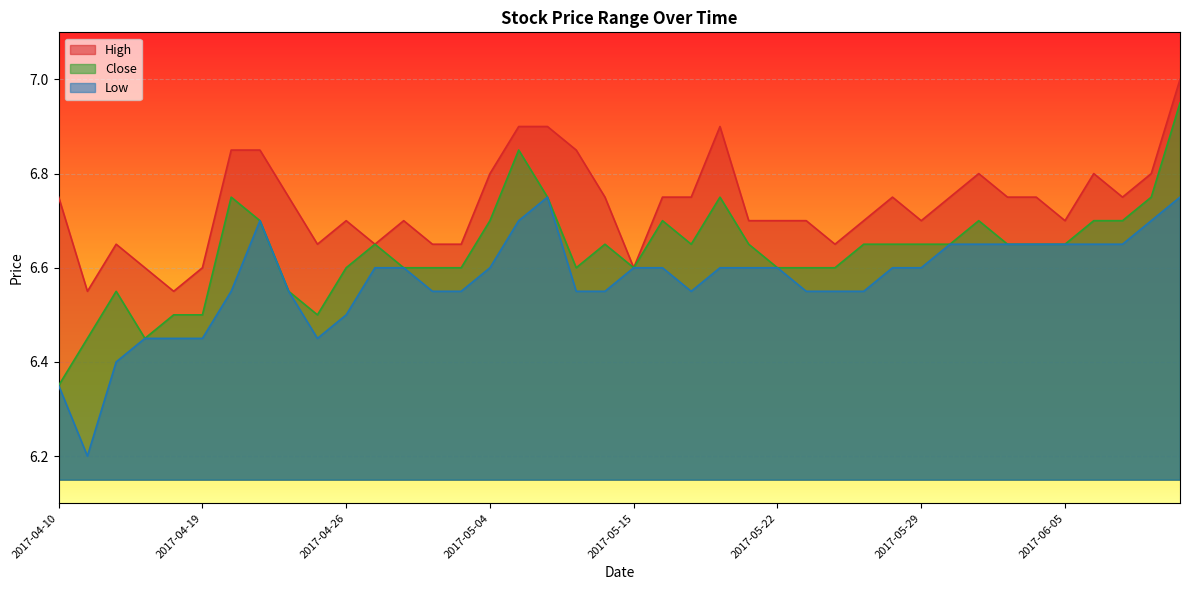

What is the minimum value shown in the chart?

6.2